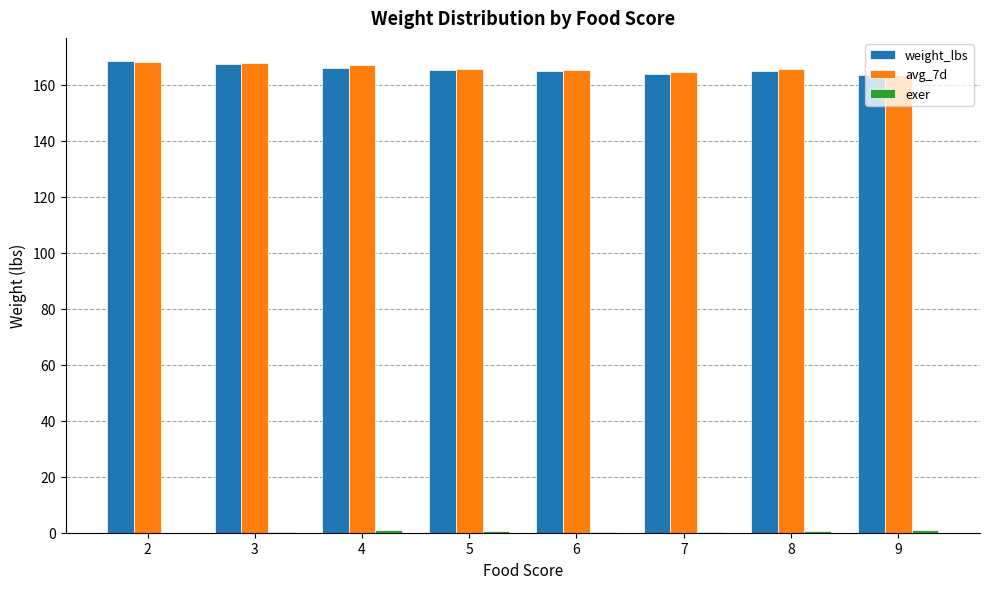

The value of weight_lbs at 6 is 111.3. True or false?

False